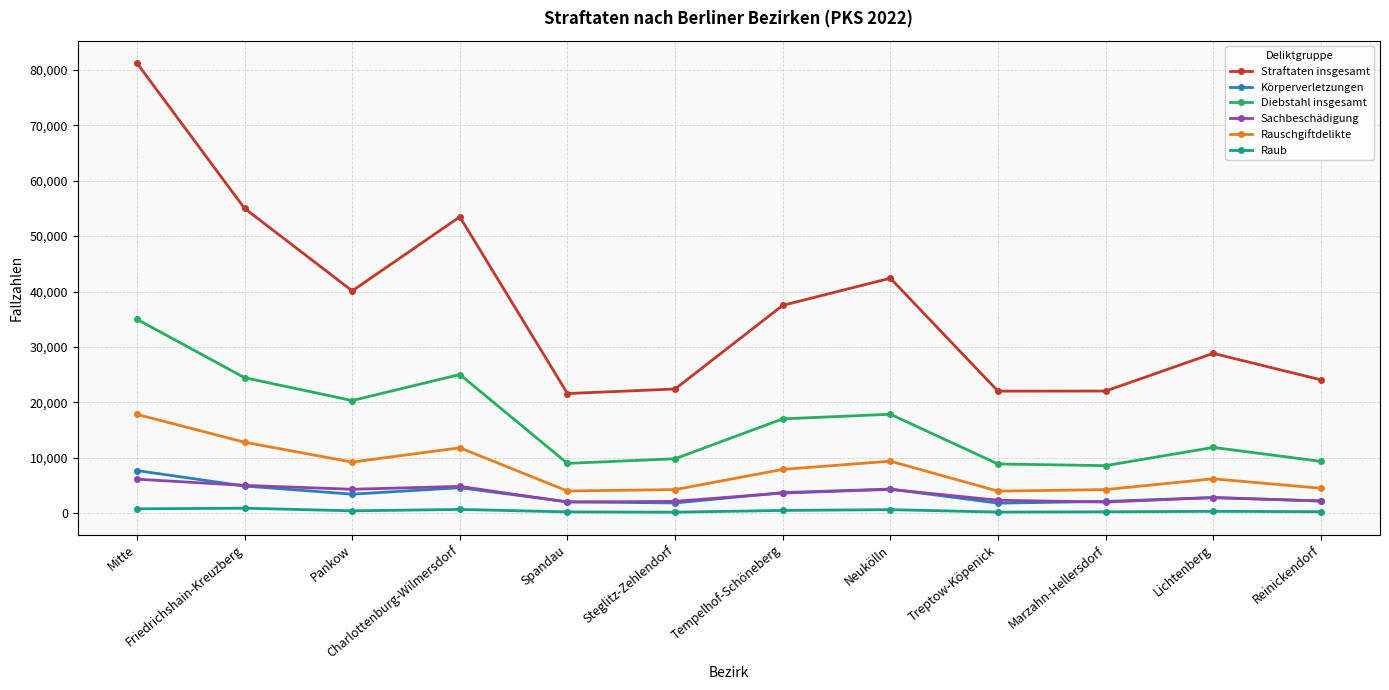

What is the label of the 10th point from the left?

Marzahn-Hellersdorf